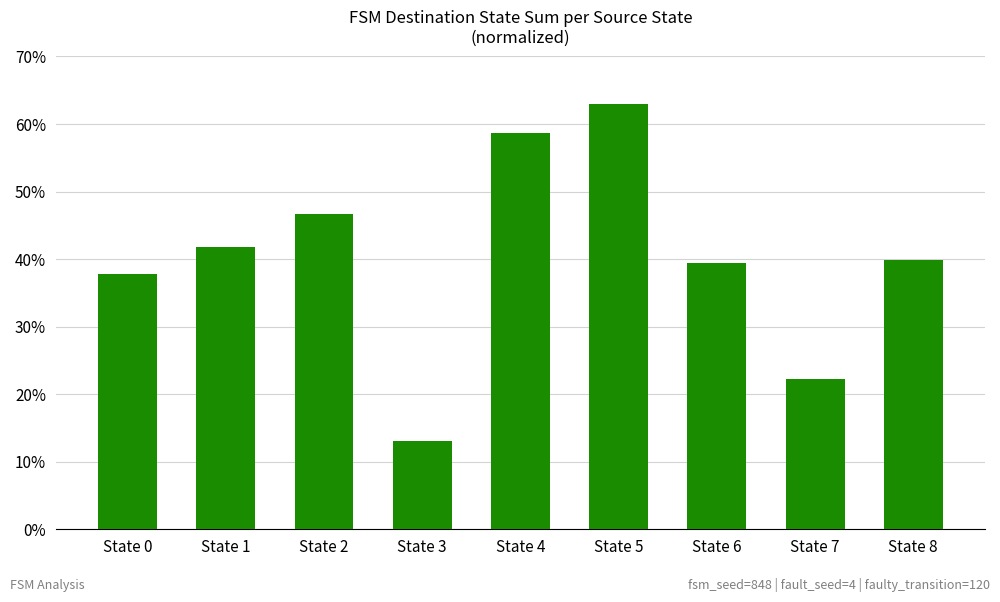

Reading left to right, list all the values displayed in this chart.

State 0=37.7	State 1=41.8	State 2=46.7	State 3=13.0	State 4=58.7	State 5=63.0	State 6=39.4	State 7=22.3	State 8=39.9